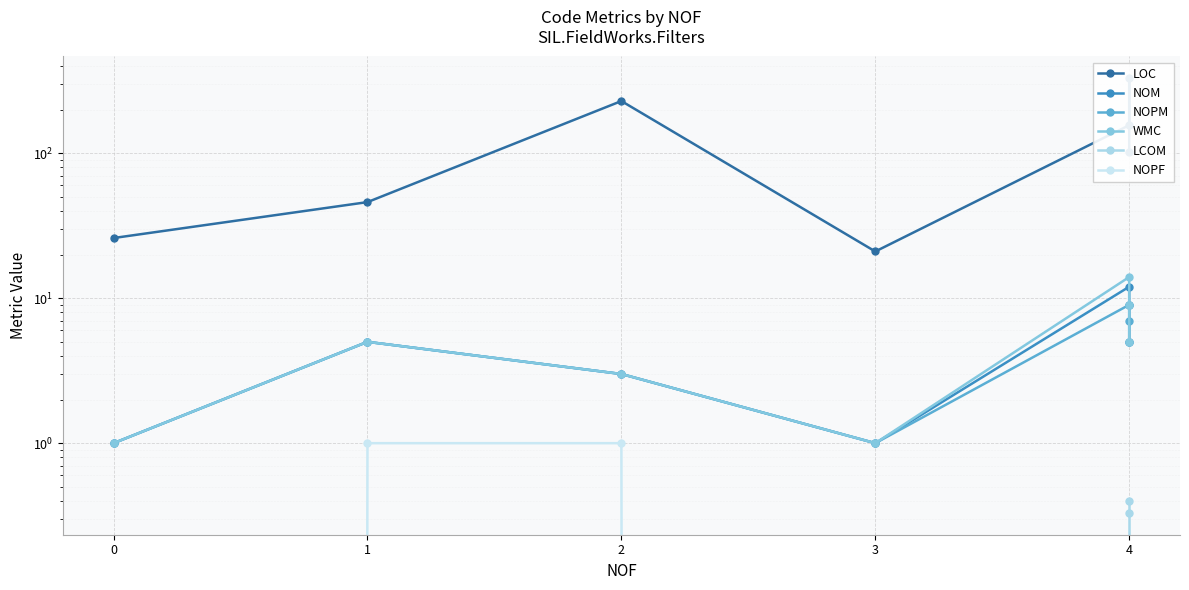

The NOPF series shows 0.5 at 1. True or false?

False